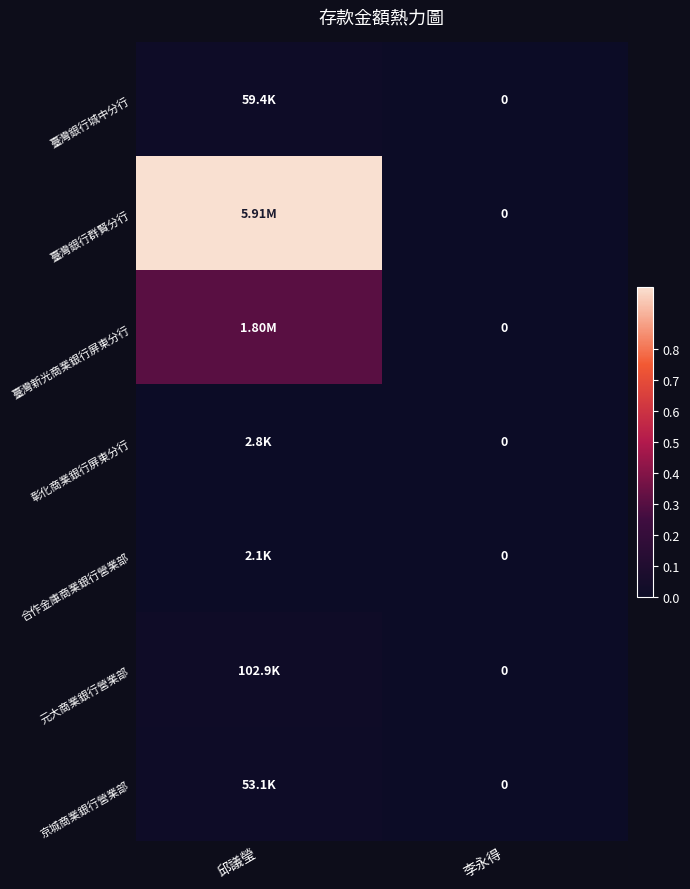

At how many categories does at least one series exceed 0?

1